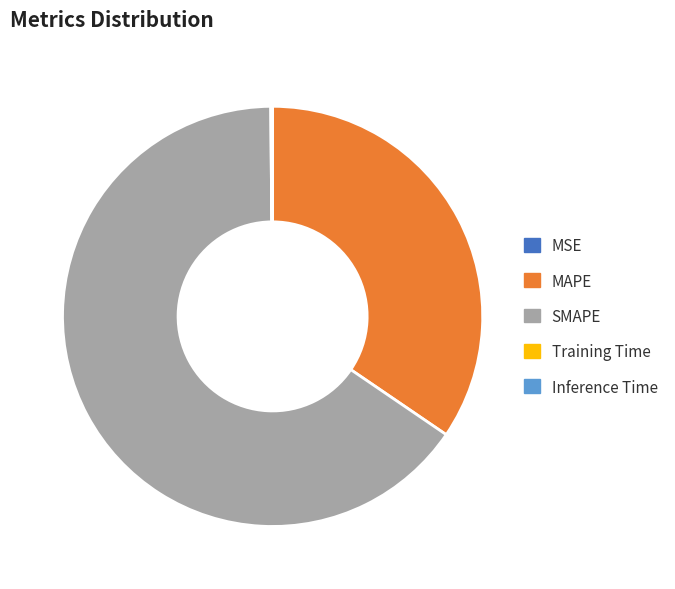

Is it true that SMAPE is 65% of the pie?

True